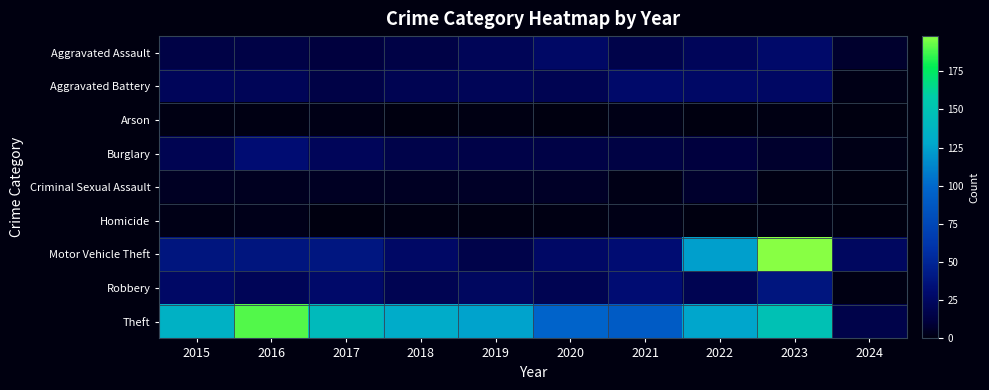

Between 2017 and 2020, which is larger?

2020